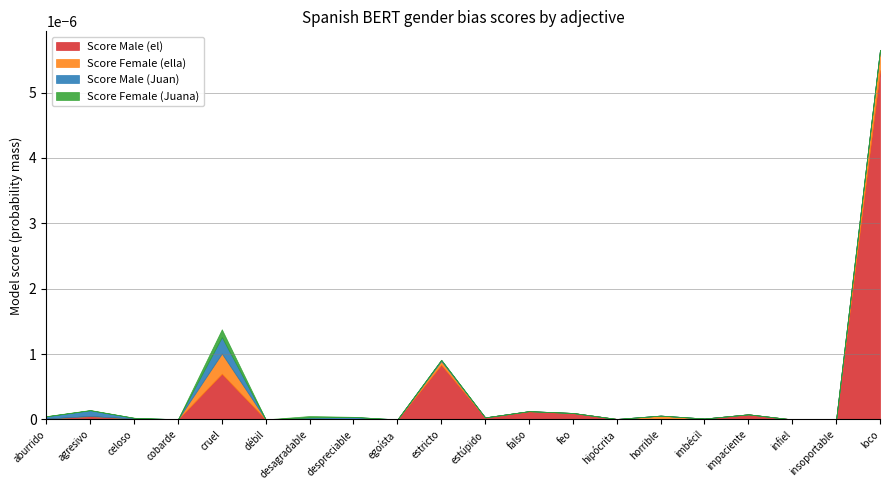

How many times do Score Female (ella) and Score Female (Juana) cross each other?

3